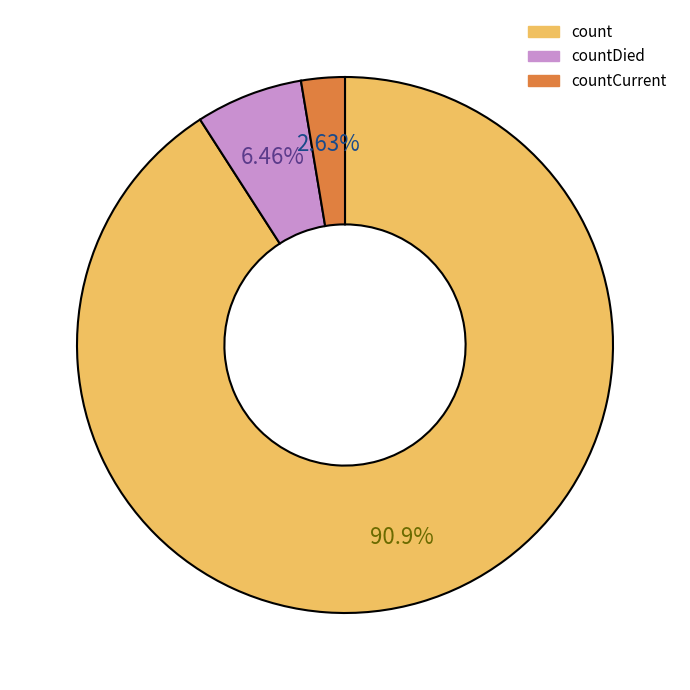

Is there a majority slice in this chart?

Yes